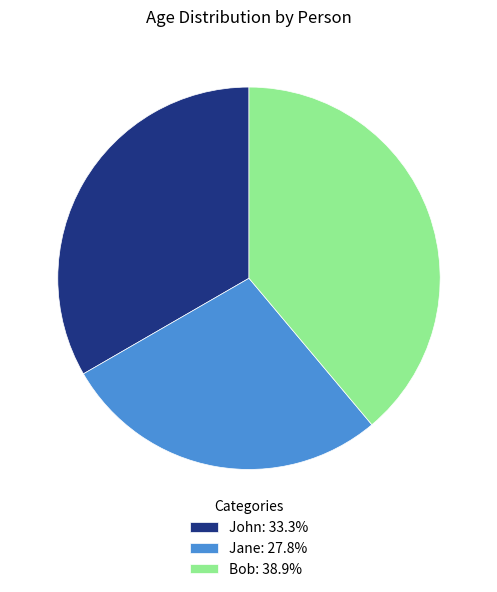

How many slices are in this pie chart?

3